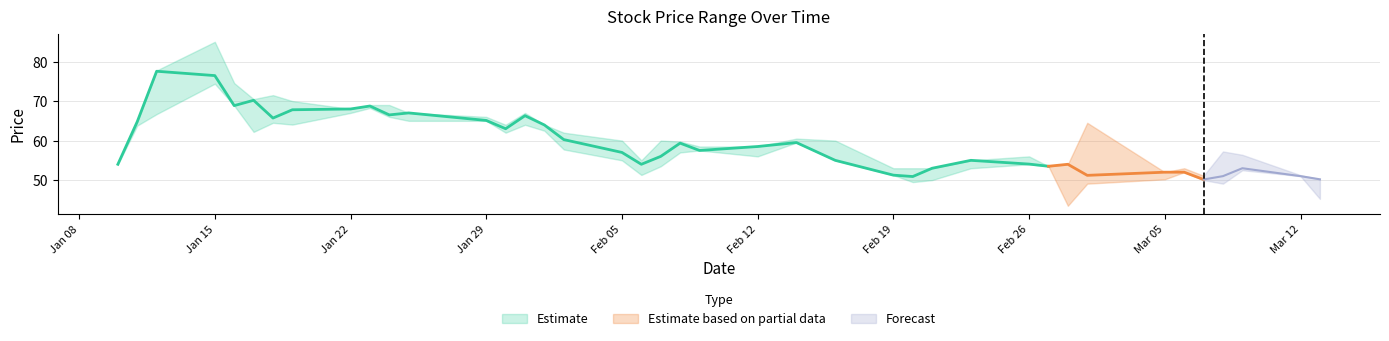

The value of Close at 2018-01-31 is 25.9. True or false?

False